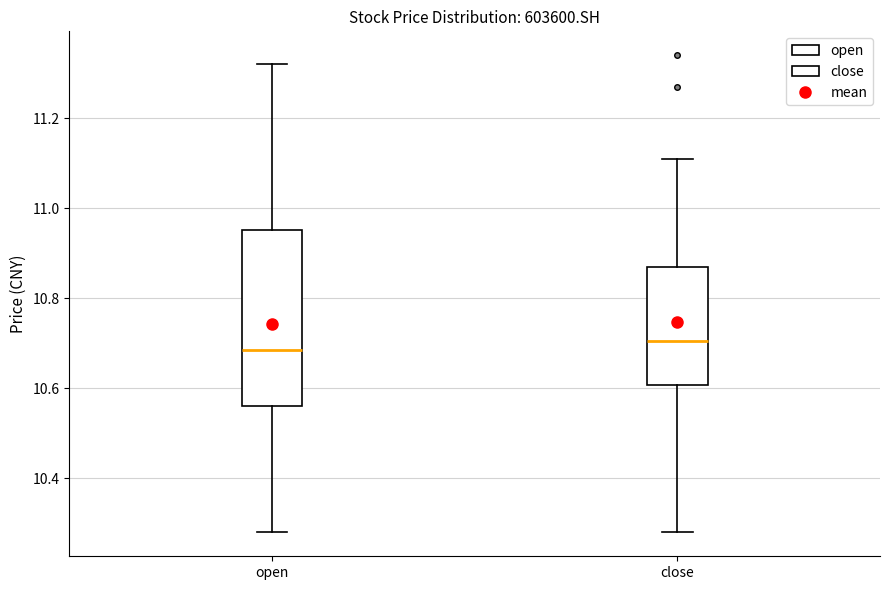

Where does the lower whisker of the box for open end on the y-axis? The values are not printed on the chart, so give them approximately, as read against the axis.

10.28